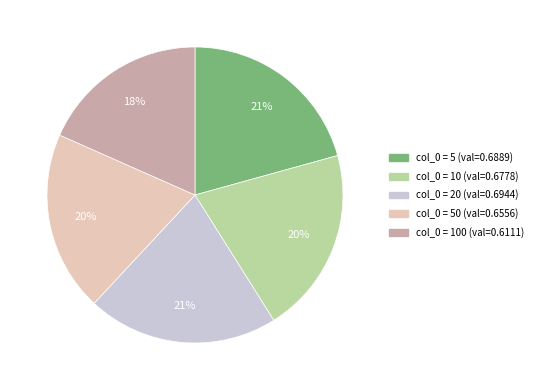

Is there any slice that represents more than half of the pie?

No